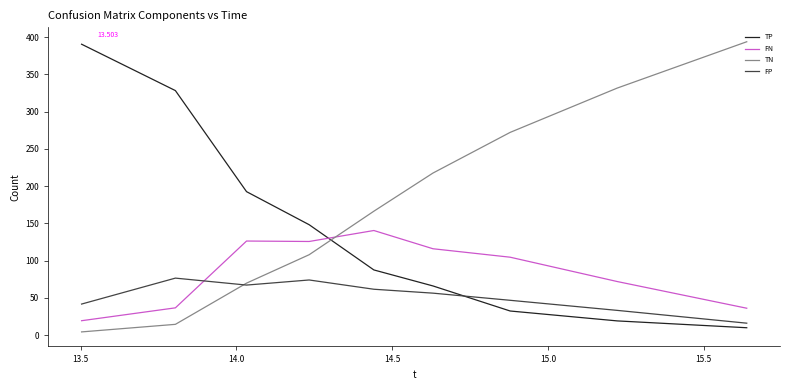

Which series has the largest total across all categories?

TN